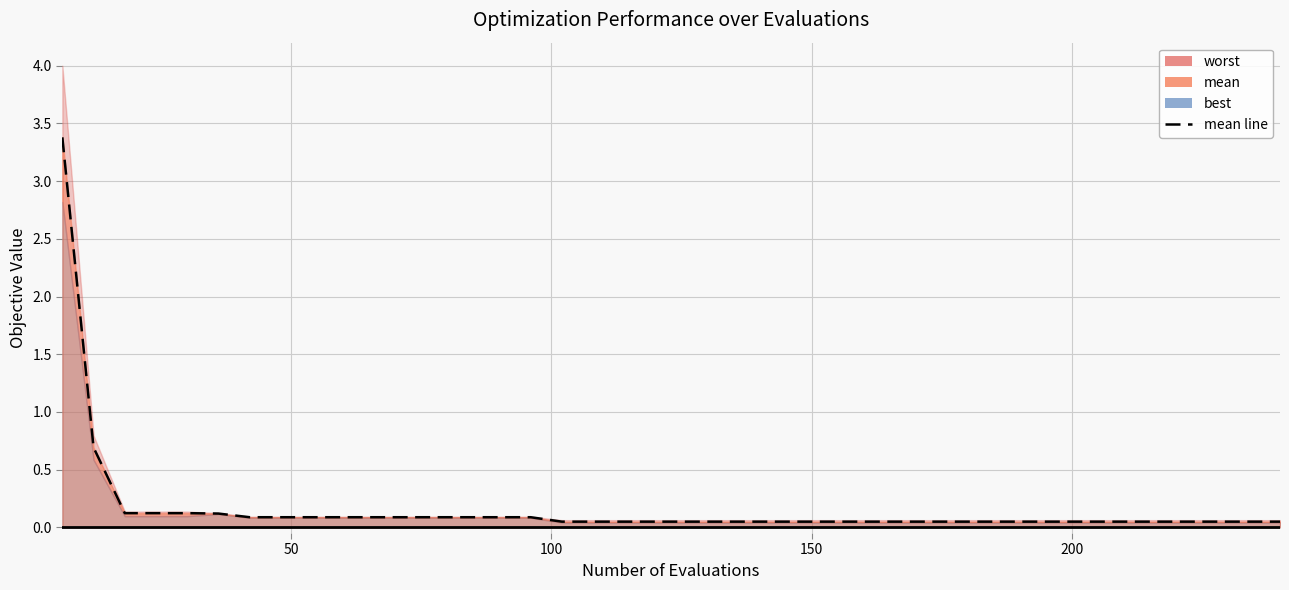

Reading right to left, what are all the values shown in this chart?

0.0	0.0	0.0	0.0	0.0	0.0	0.0	0.0	0.0	0.0	0.0	0.0	0.0	0.0	0.0	0.0	0.0	0.0	0.0	0.0	0.0	0.0	0.0	0.0	0.1	0.1	0.1	0.1	0.1	0.1	0.1	0.1	0.1	0.1	0.1	0.1	0.1	0.1	0.7	3.4